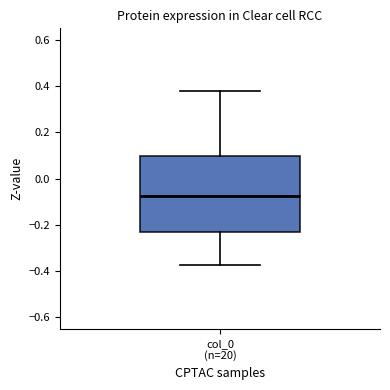

Transcribe this box plot: give where the median line is, the range the box spans, and where the two whiskers end, as read against the y-axis. The values are not printed on the chart, so give them approximately, as read against the axis.

median -0.08, box -0.22 to 0.10, whiskers -0.38 to 0.38